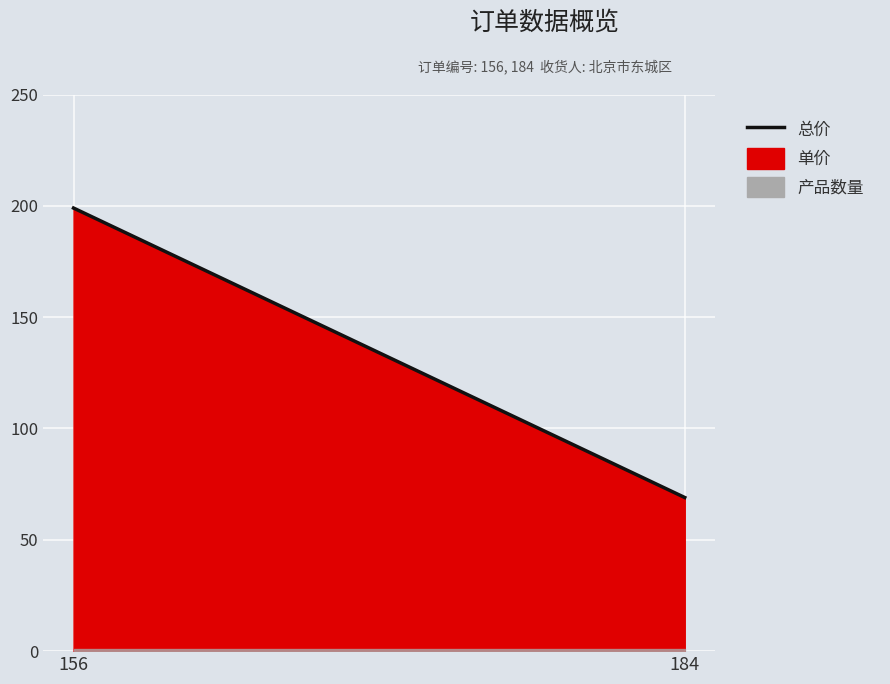

Reading left to right, extract all data points from this chart.

单价: 199	69
总价: 199	69
产品数量: 1	1